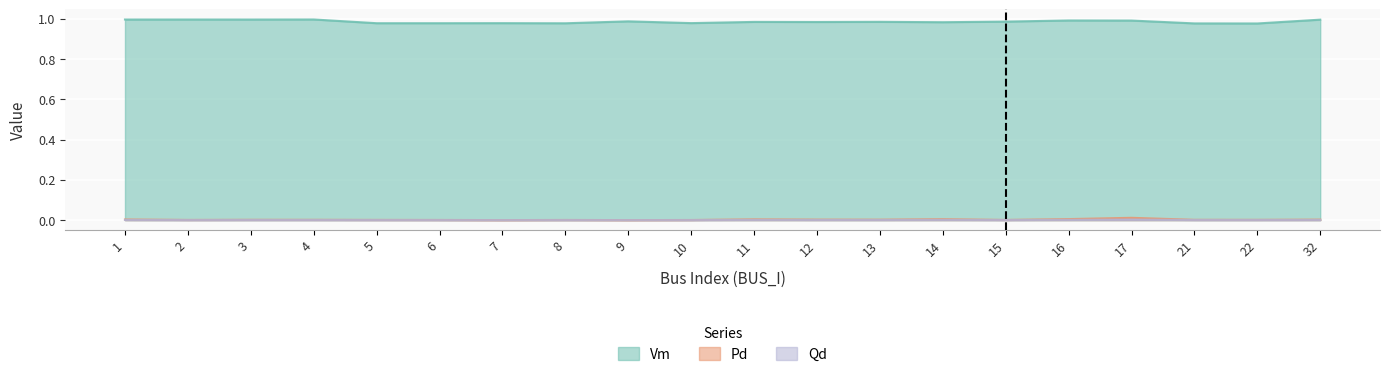

What is the greatest value displayed?

1.0